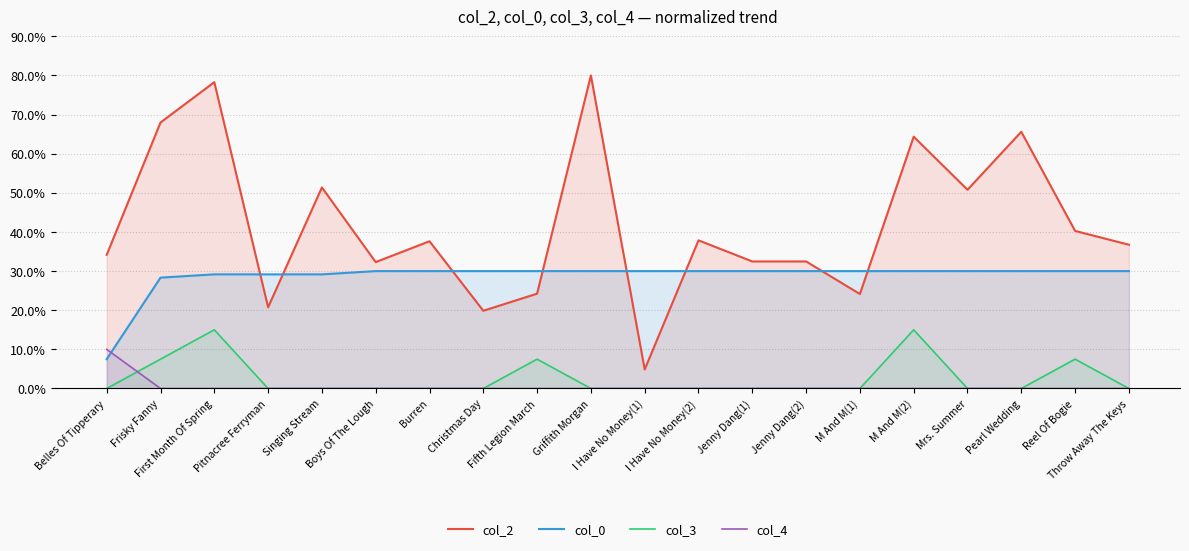

Which series has the largest total across all categories?

col_2